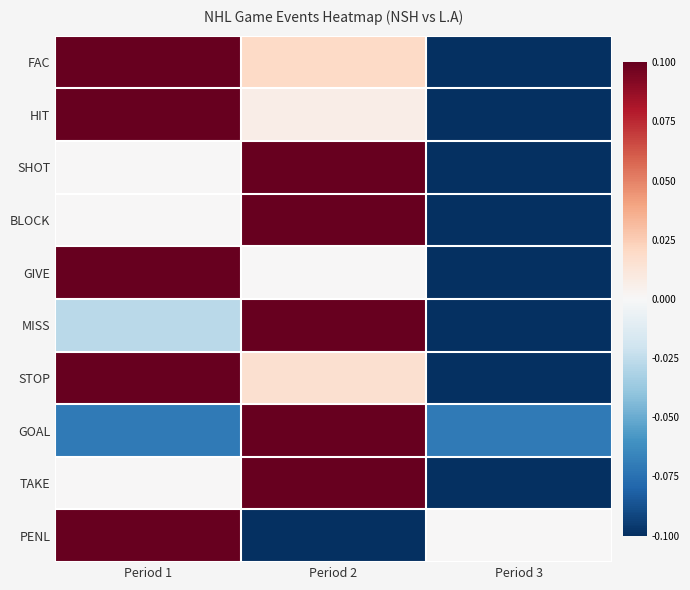

What is the total value across all series at Period 2?

4.4